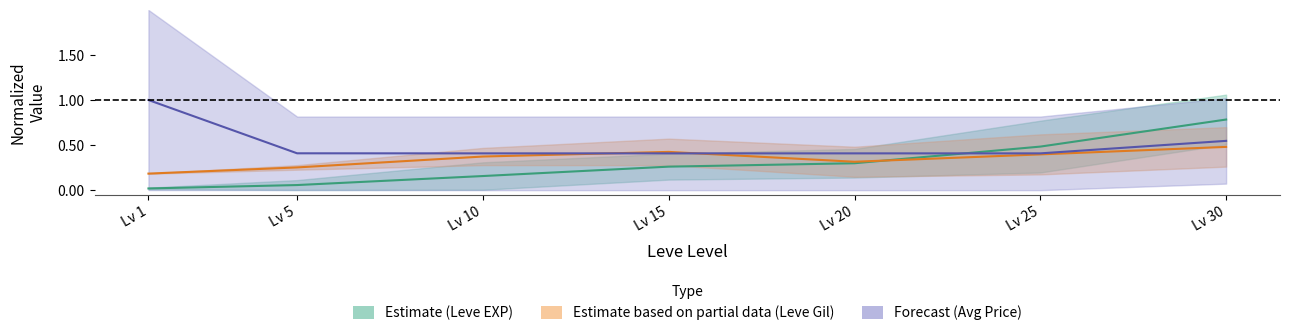

Where do Leve Gil mid and Leve EXP mid first cross each other?

Lv 20 and Lv 25